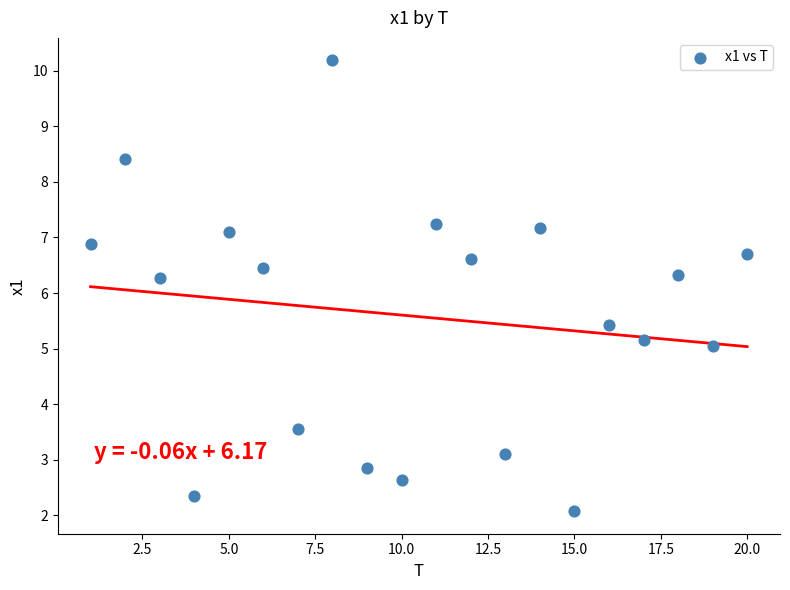

What is the range of X values (max minus min)?

19.0